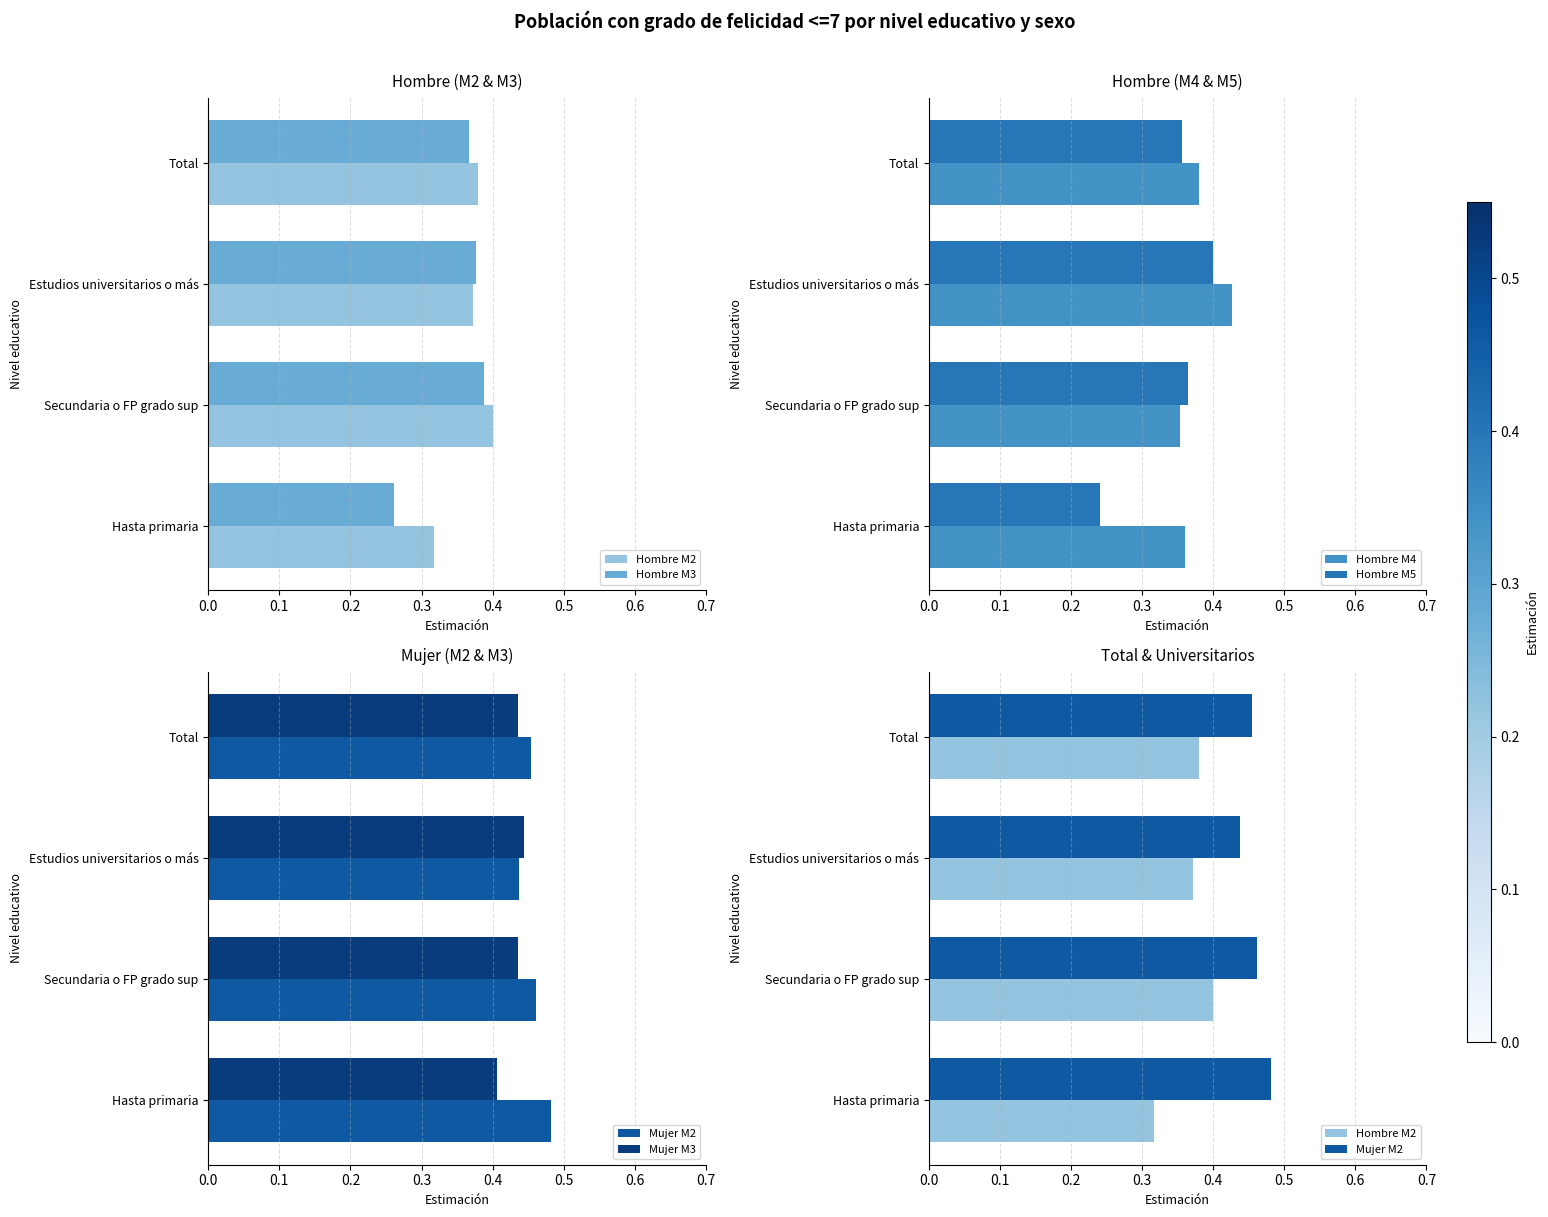

List the series in order of their peak value, lowest first.

Hombre M3, Hombre M5, Hombre M2, Hombre M4, Mujer M3, Mujer M2